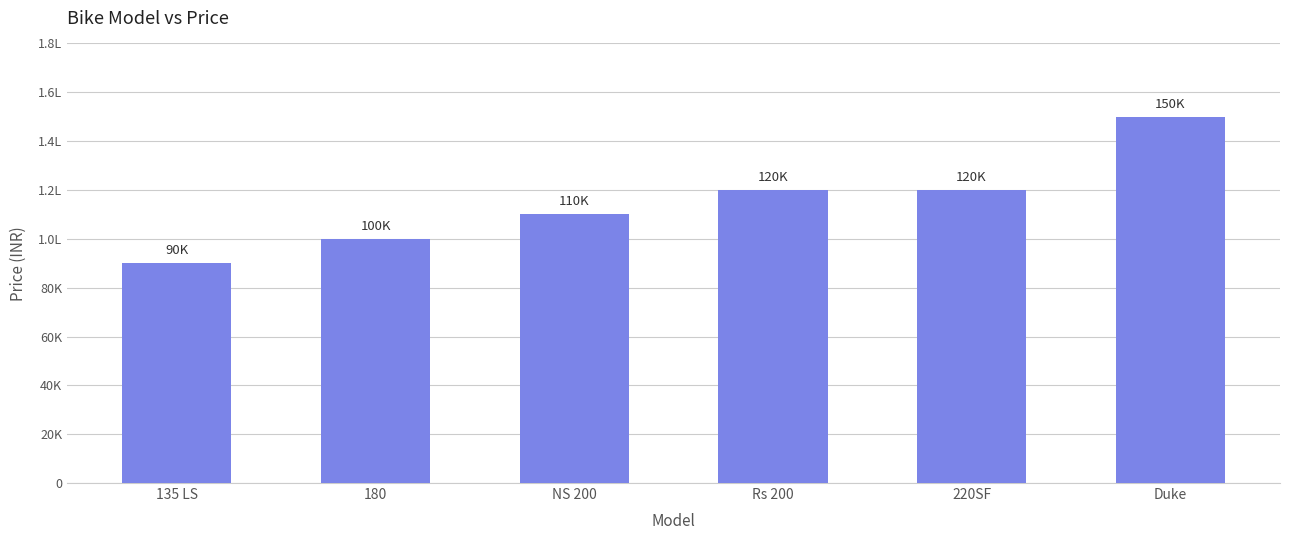

What is the approximate value at Rs 200, to the nearest 100?

120000